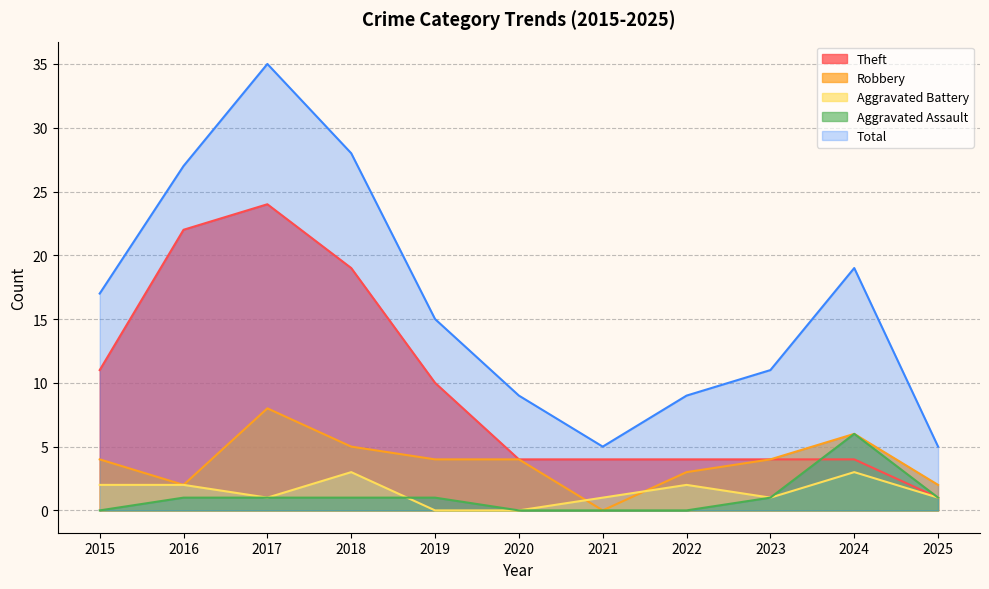

Does the chart display data point markers on the line(s)?

No